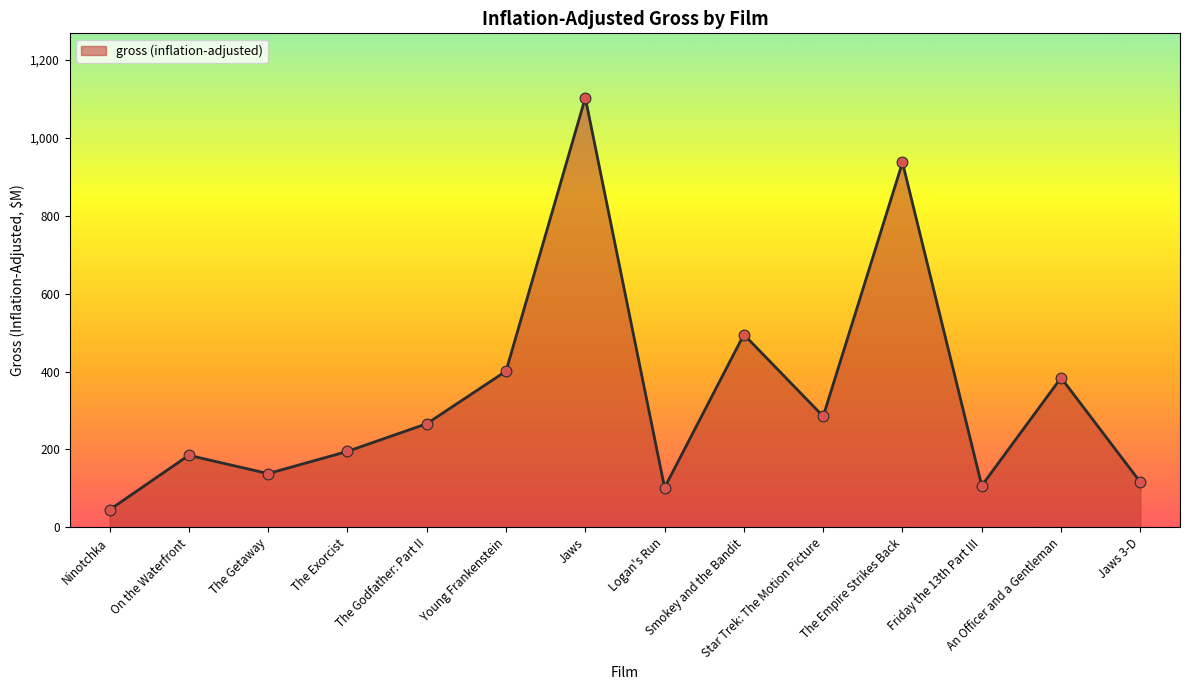

Which has a higher value, Jaws or Logan's Run?

Jaws